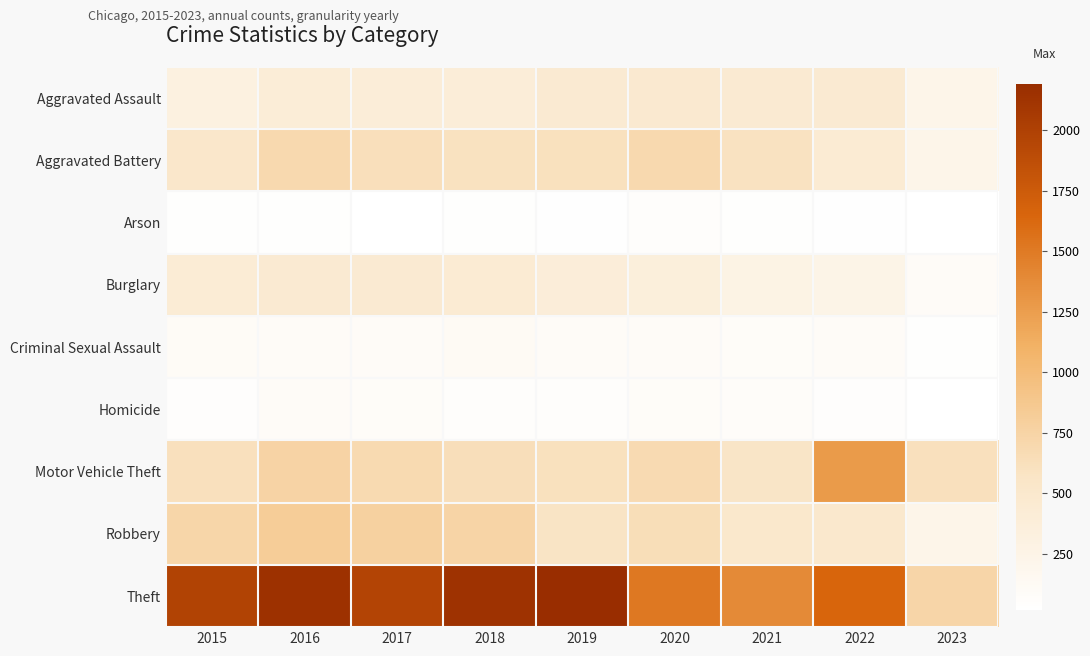

Which category has the lowest value across all series?

2023